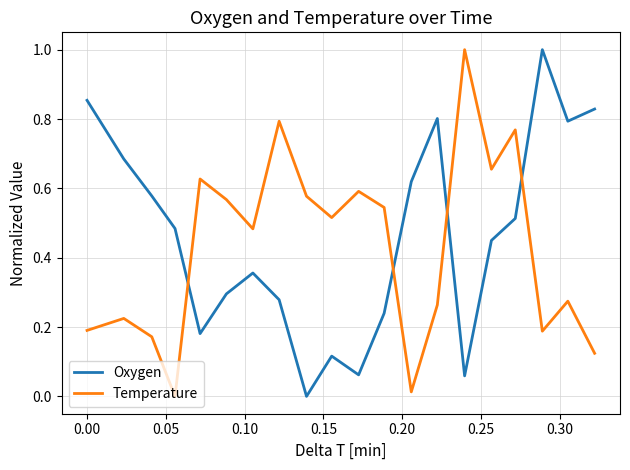

In Oxygen, how many points are lower than both neighbors (excluding endpoints)?

5